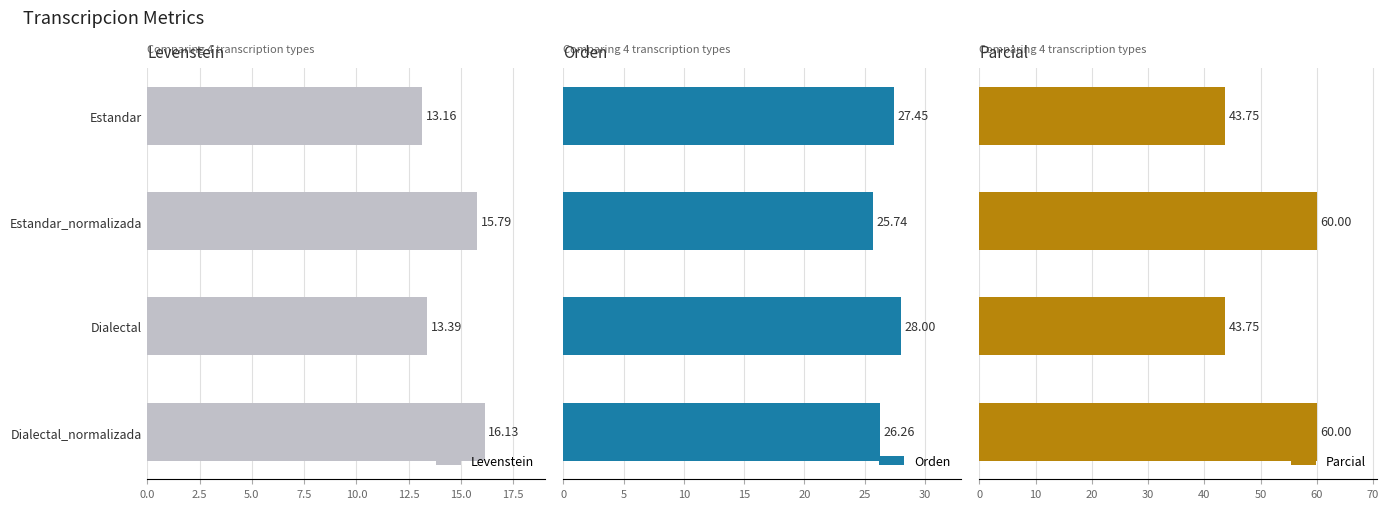

At which label does Levenstein reach its peak?

Dialectal_normalizada